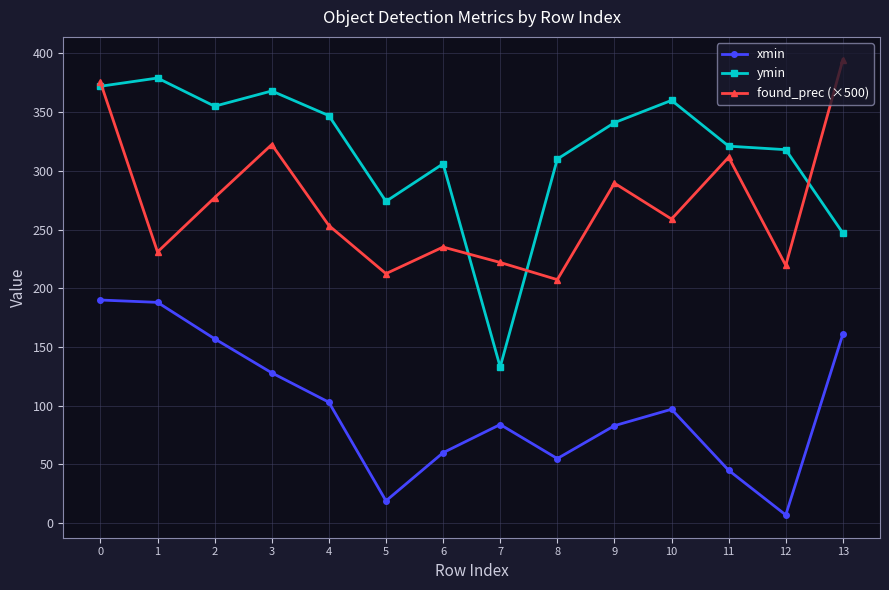

At which label does ymin reach its peak?

1